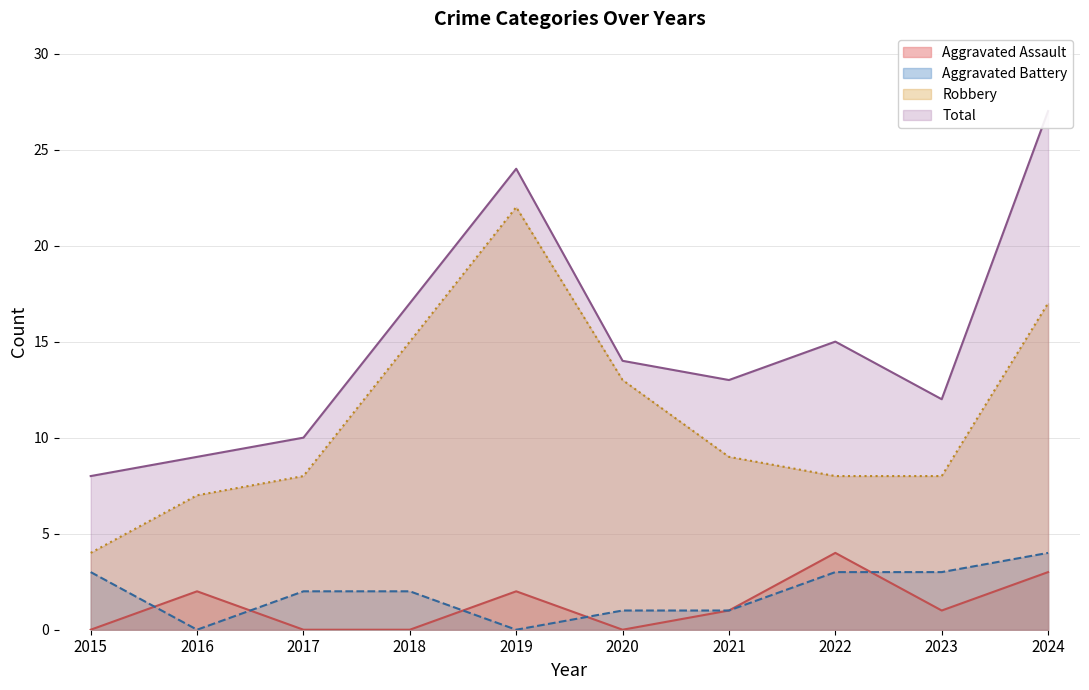

What are all the series names shown in the legend?

Aggravated Assault, Aggravated Battery, Robbery, Total